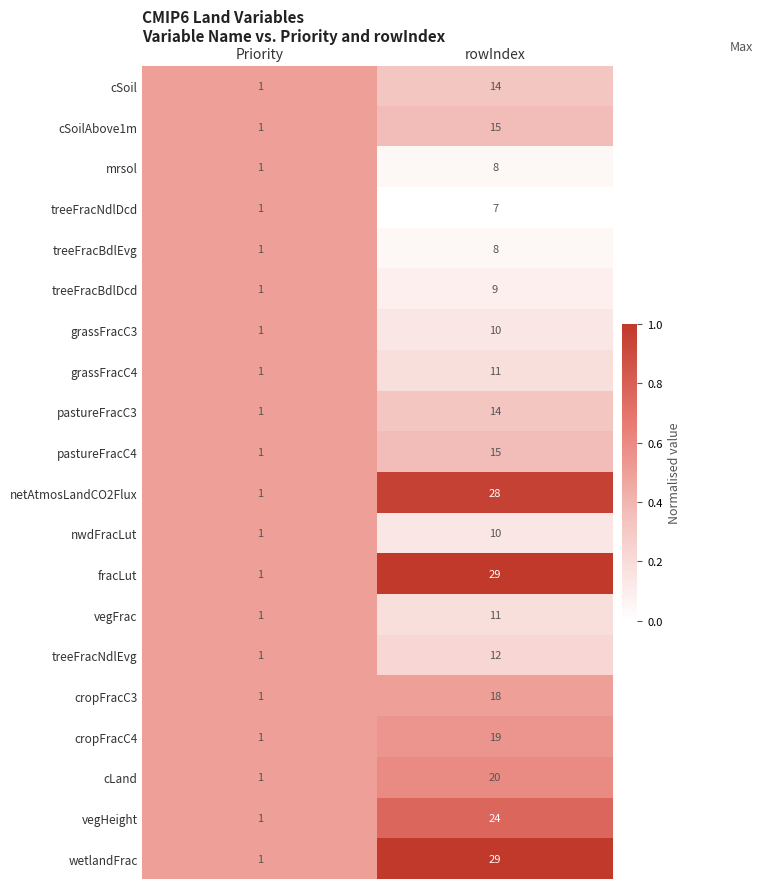

Rank the categories by vegFrac value from highest to lowest.

rowIndex, Priority